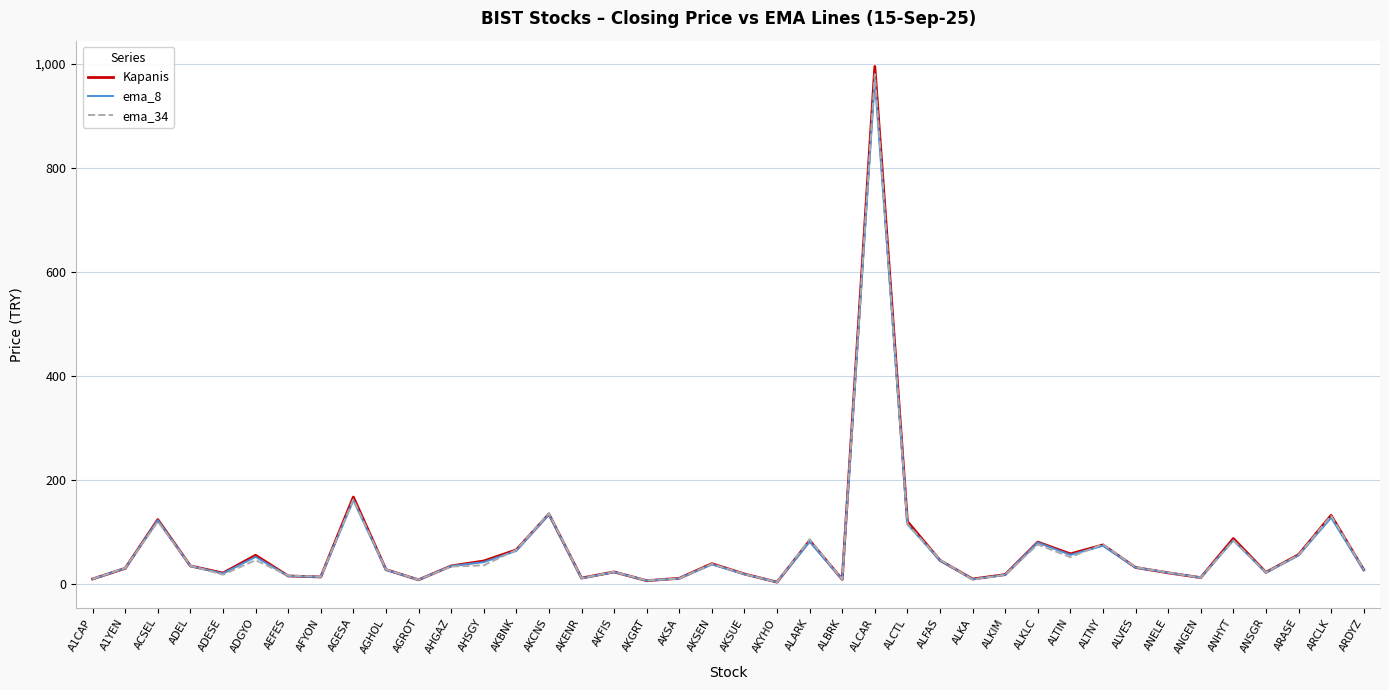

The Kapanis series shows 34.5 at AHGAZ. True or false?

True